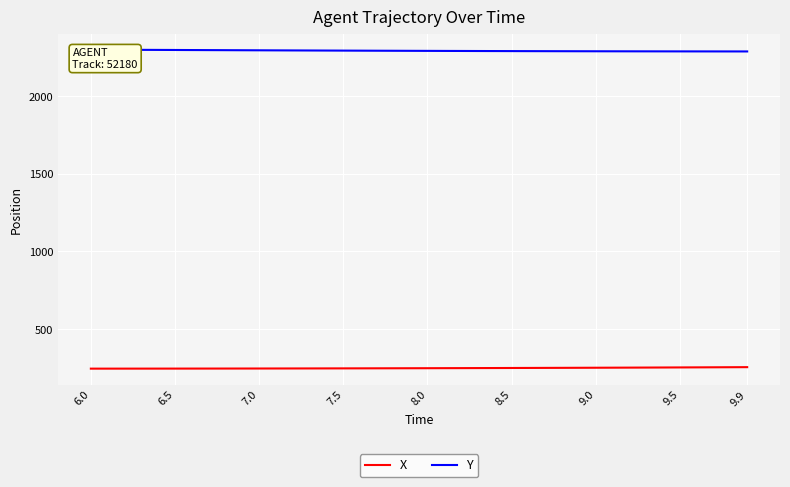

What is the highest value of the X series?

255.1